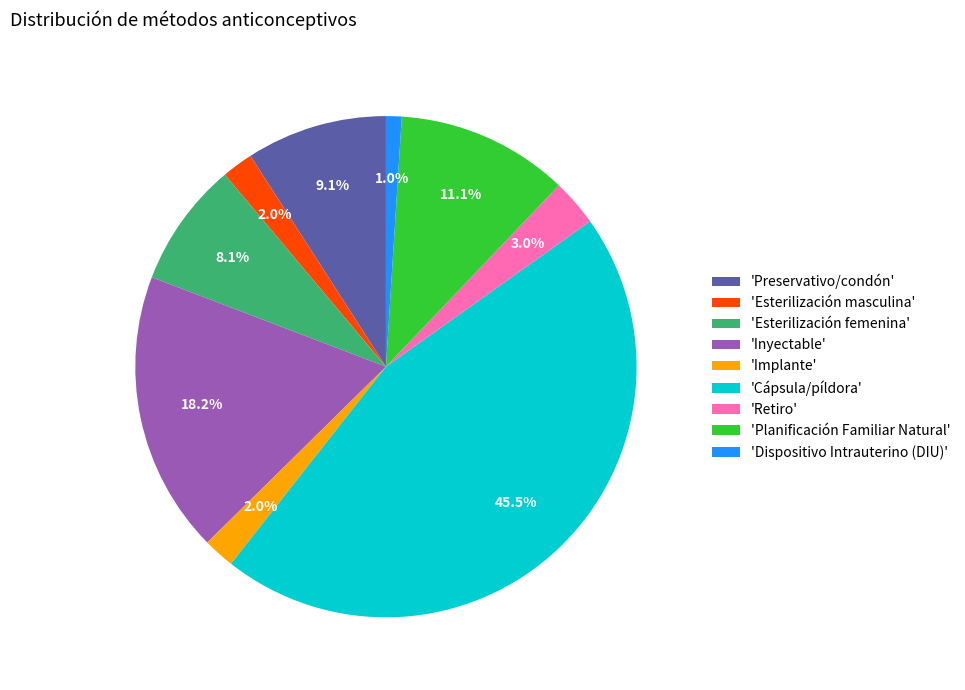

Is there any slice that represents more than half of the pie?

No